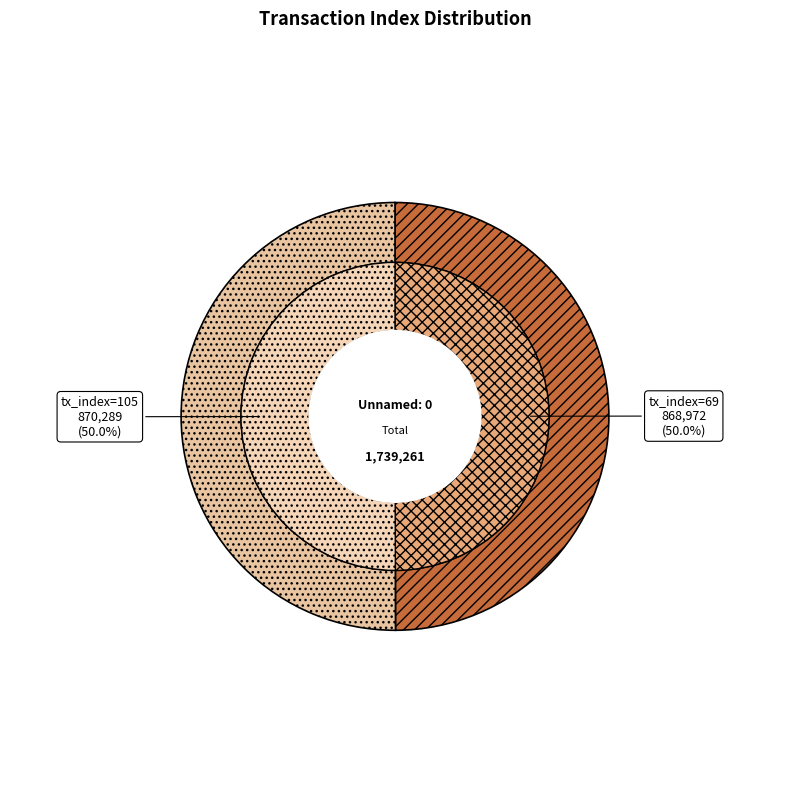

What is the ratio of the value at tx_index=105 to the value at tx_index=69?

1.0